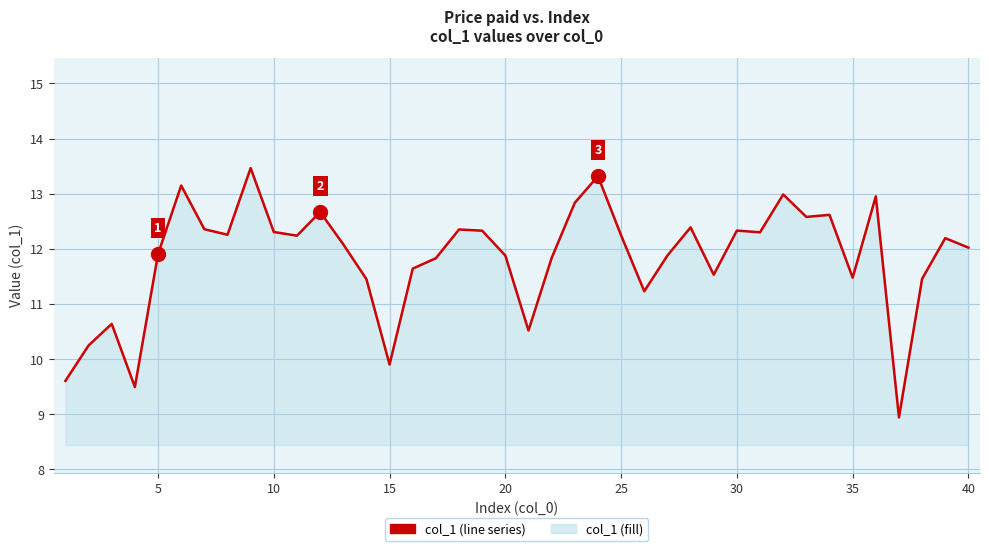

What is the greatest value displayed?

13.5